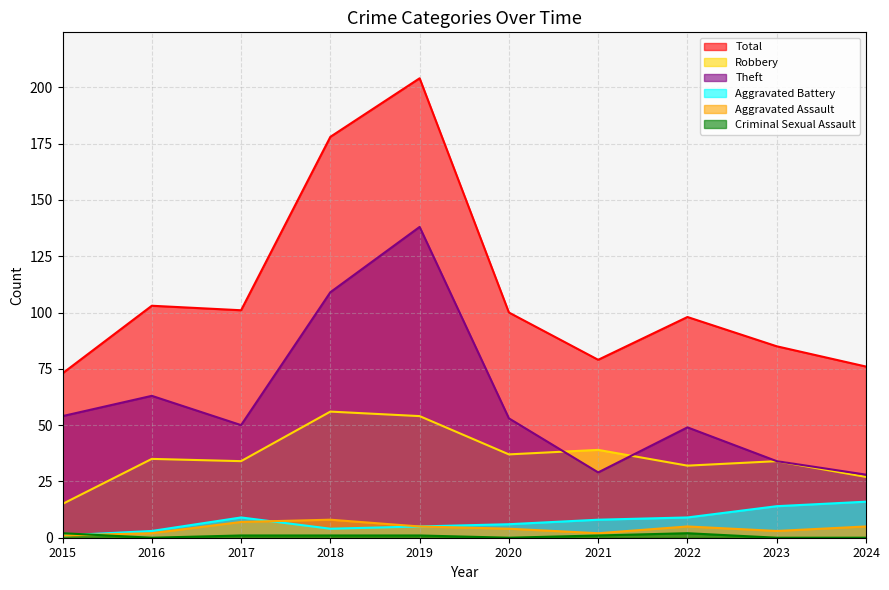

Is it true that Theft equals 229 at 2019?

False